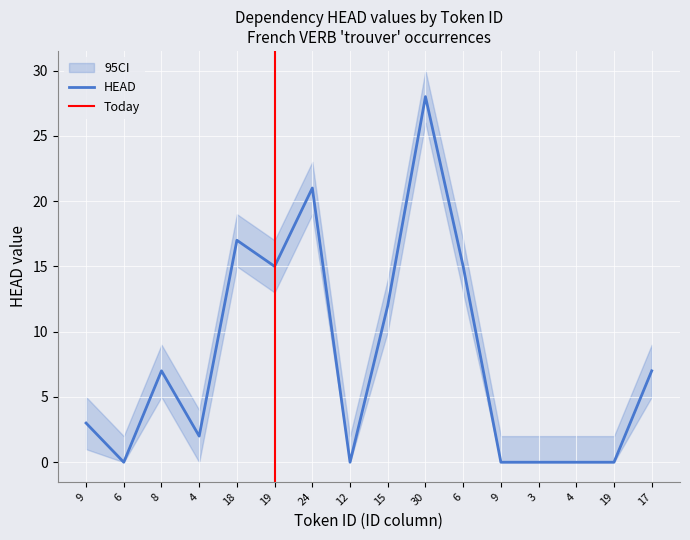

What is the label of the 9th point from the right?

12